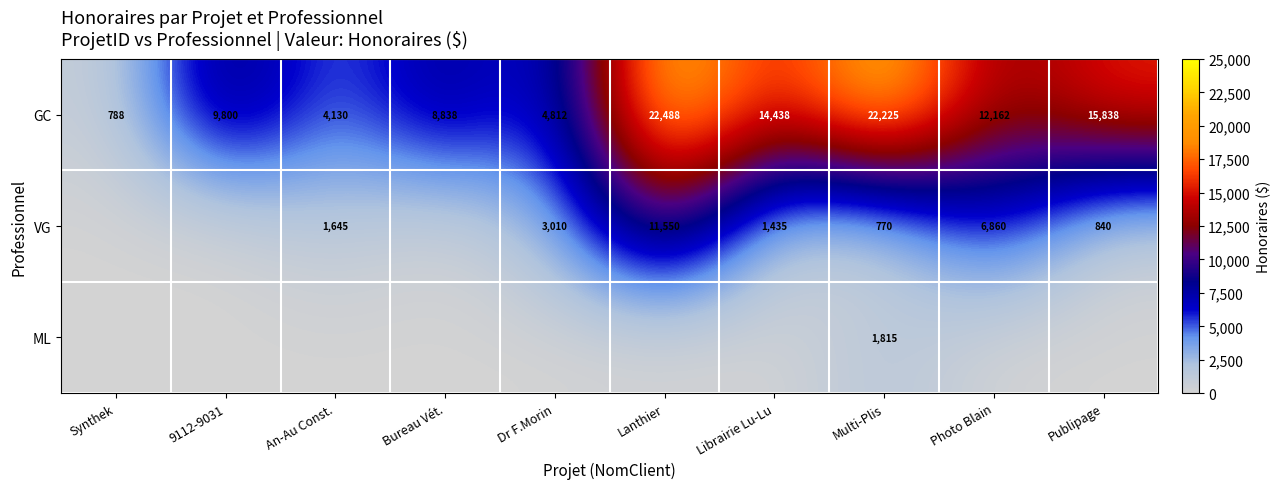

What is the difference between the GC values at Photo Blain and Multi-Plis?

10063